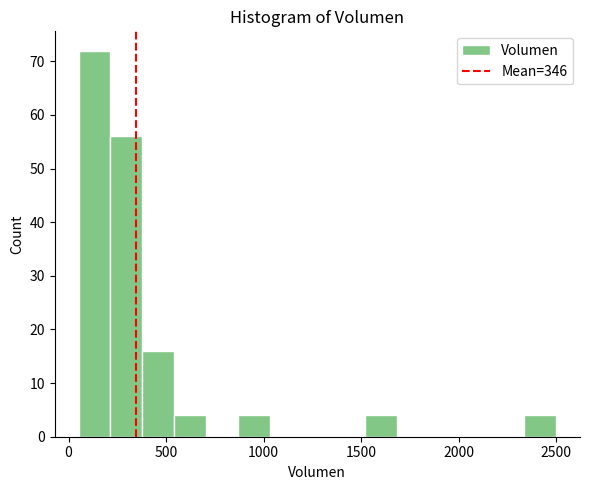

Around what value on the x-axis is the tallest bar? Give the approximate position of its centre, as read against the axis.

150